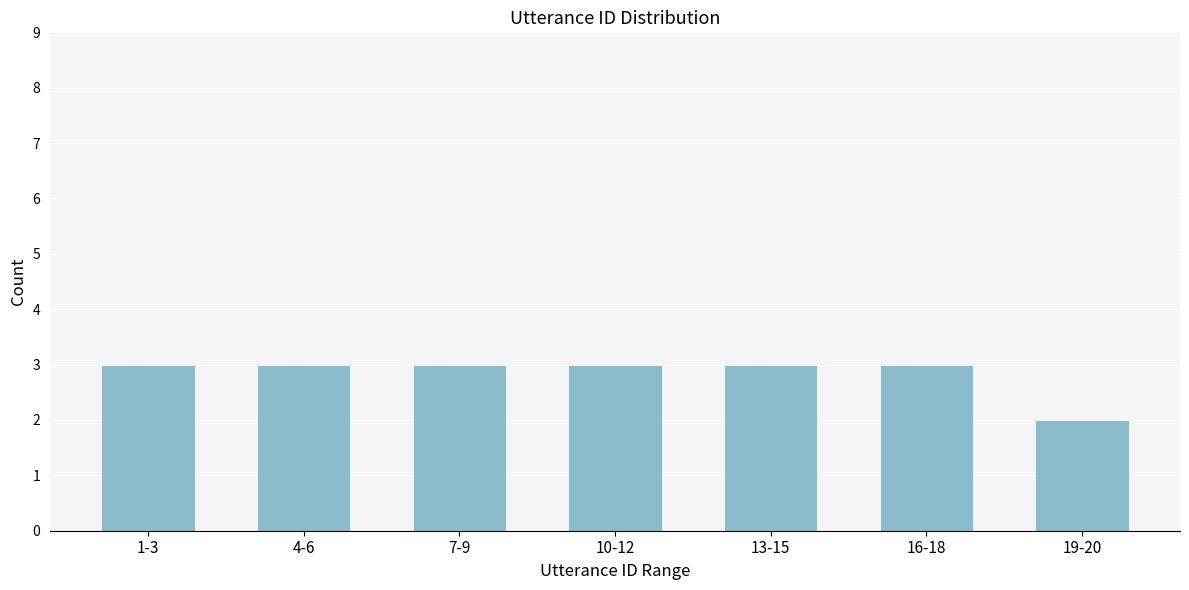

Reading left to right, what are all the values shown in this chart?

3	3	3	3	3	3	2